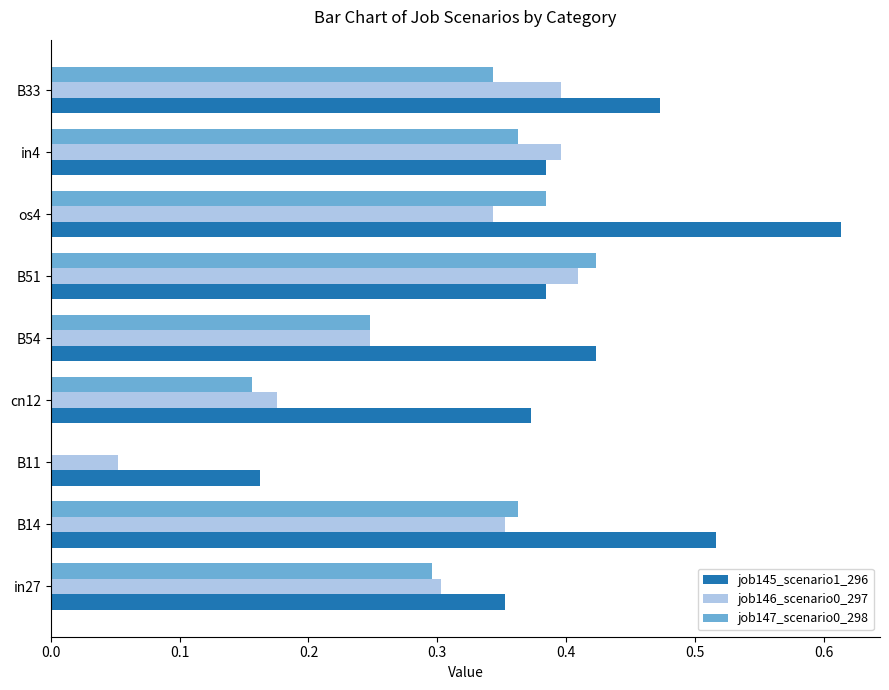

Which series has the largest total across all categories?

job145_scenario1_296